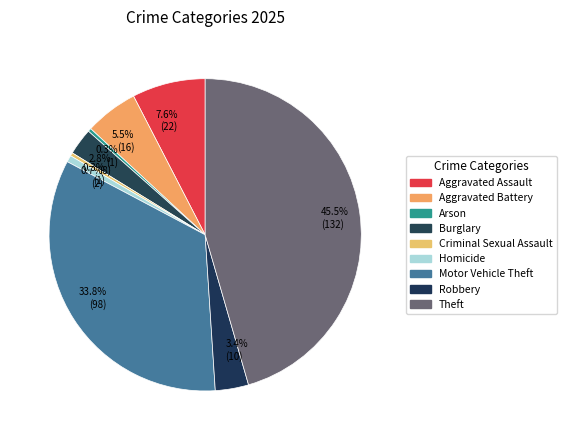

How many slices are in this pie chart?

9